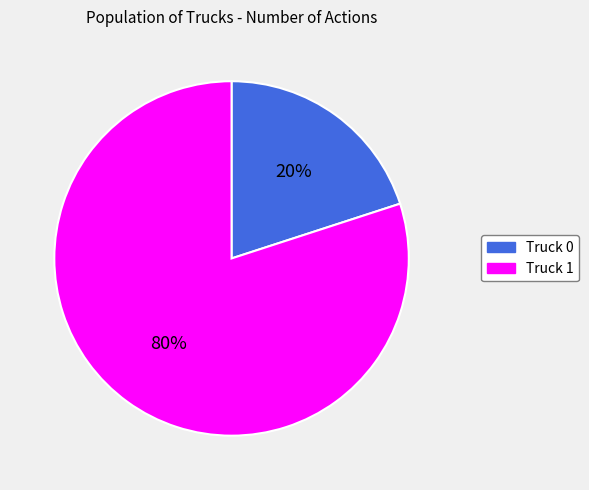

Which has a higher value, Truck 0 or Truck 1?

Truck 1